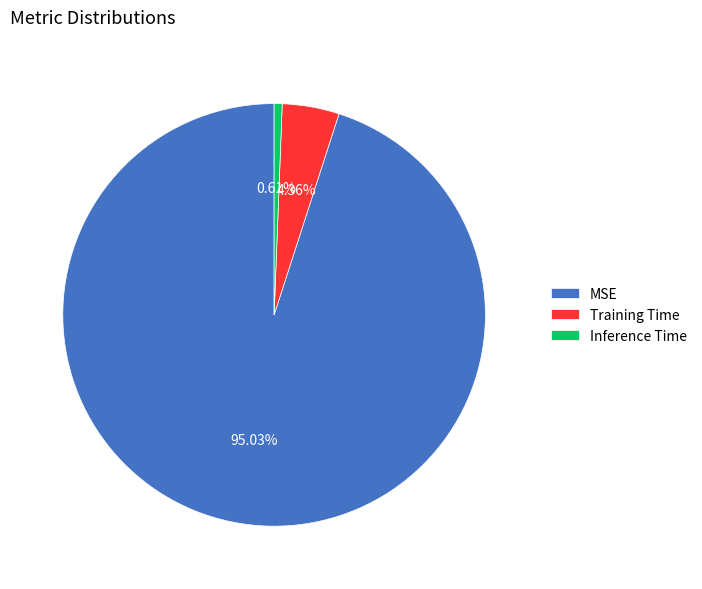

Count the number of slices in the pie.

3